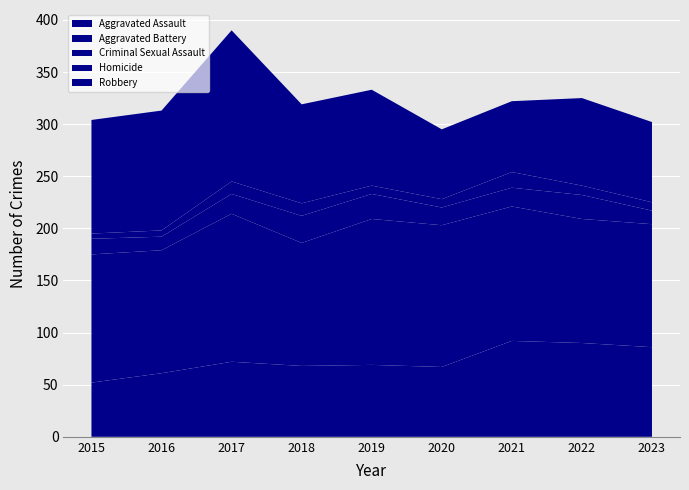

Reading left to right, transcribe all the data shown in this chart.

Aggravated Assault: 2015=52	2016=61	2017=72	2018=68	2019=69	2020=67	2021=92	2022=90	2023=86
Aggravated Battery: 2015=123	2016=118	2017=142	2018=118	2019=140	2020=136	2021=129	2022=119	2023=118
Criminal Sexual Assault: 2015=15	2016=13	2017=19	2018=26	2019=24	2020=17	2021=18	2022=23	2023=13
Homicide: 2015=5	2016=6	2017=12	2018=12	2019=8	2020=8	2021=15	2022=9	2023=8
Robbery: 2015=109	2016=115	2017=145	2018=95	2019=92	2020=67	2021=68	2022=84	2023=77